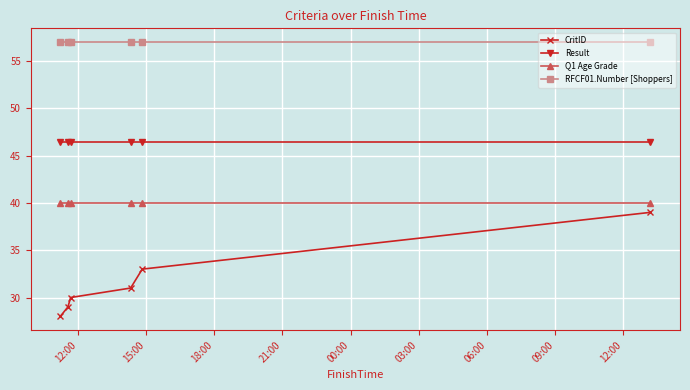

What is the lowest value of the CritID series?

28.0